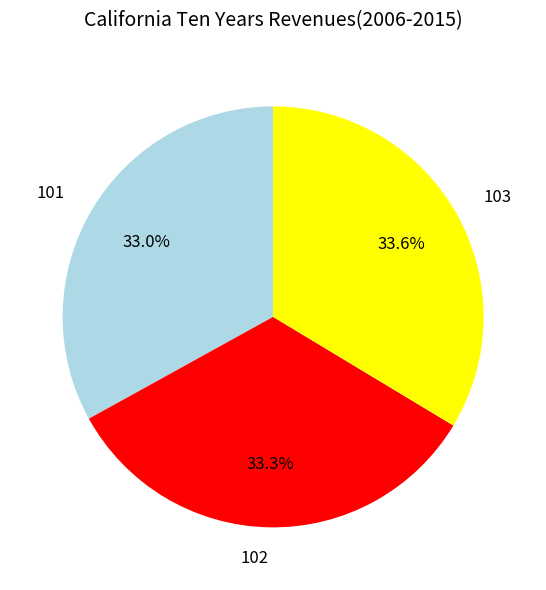

What percentage is NOT represented by 103?

66.4%